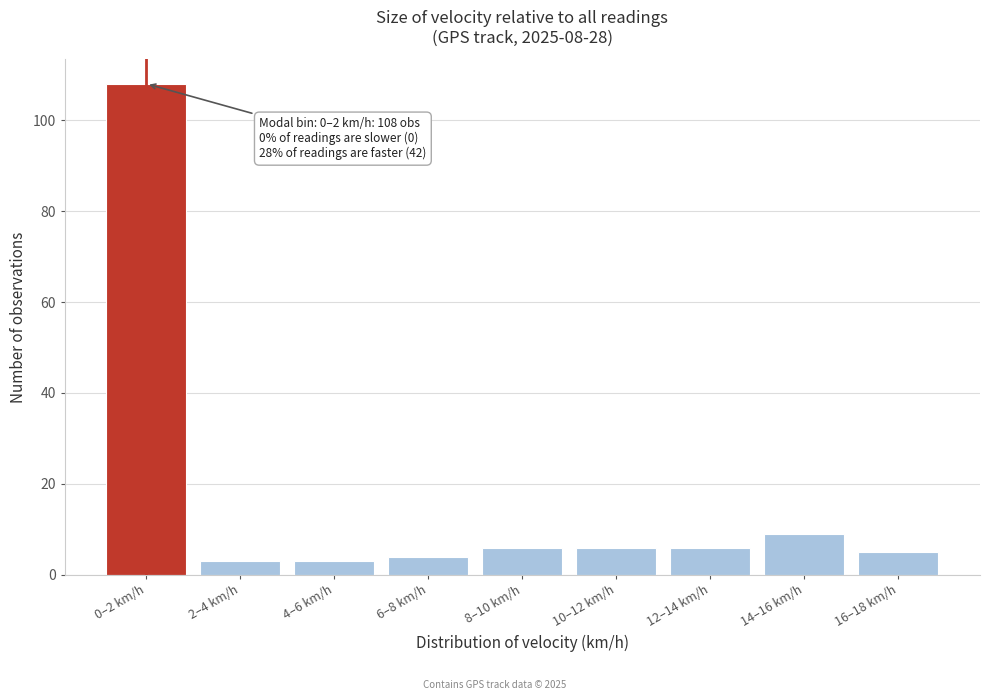

Reading right to left, extract all data points from this chart.

5	9	6	6	6	4	3	3	108